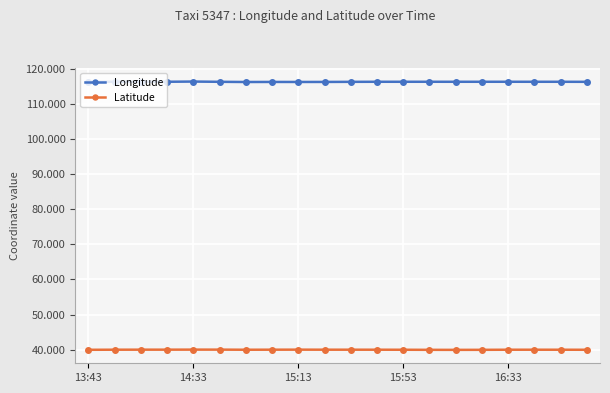

Which series has the largest total across all categories?

Longitude